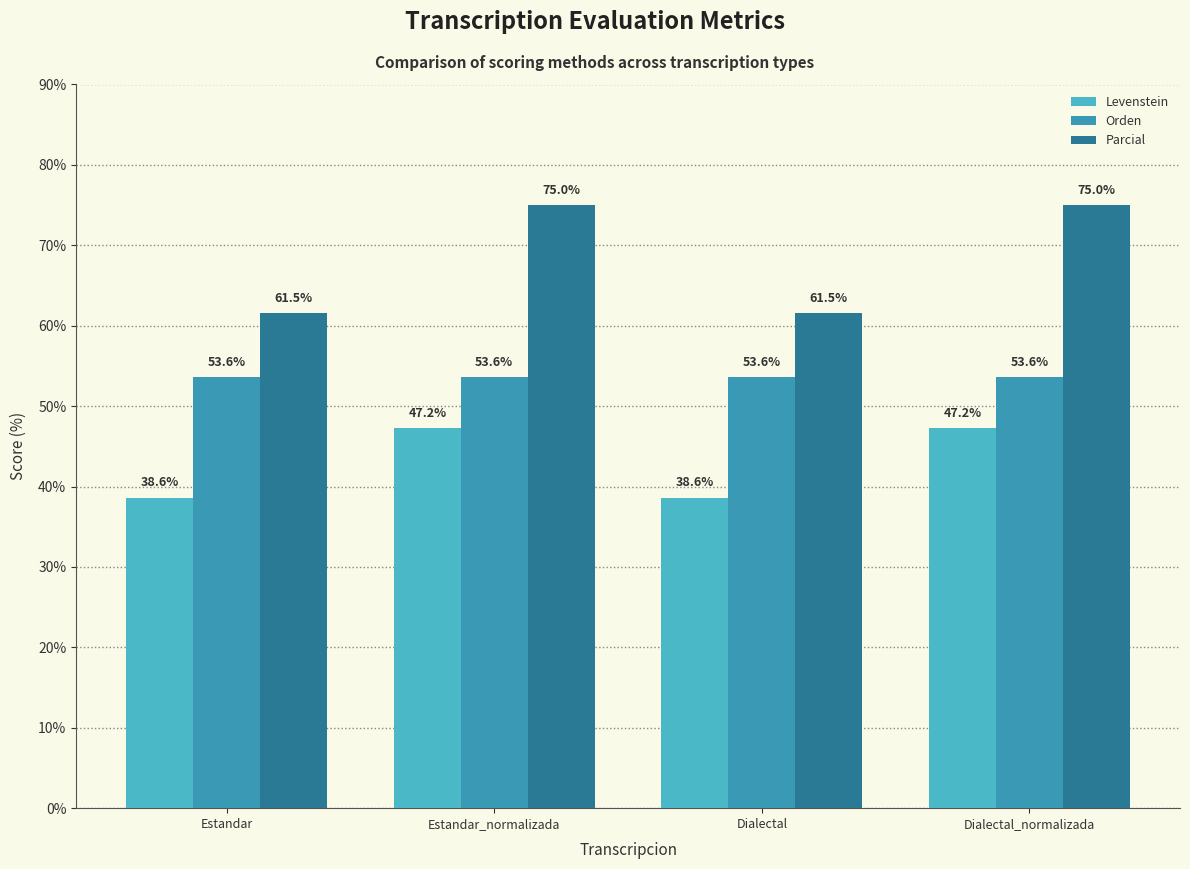

What position from the right is Dialectal_normalizada?

1